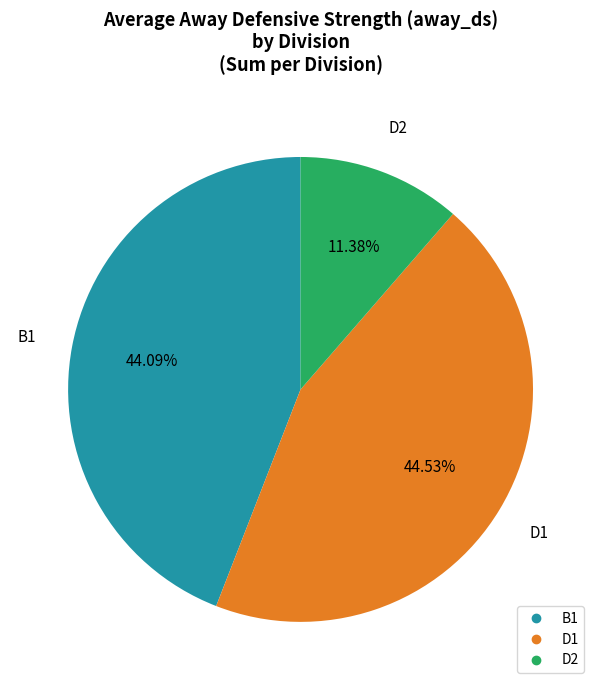

Does B1 represent more than half of the total?

No